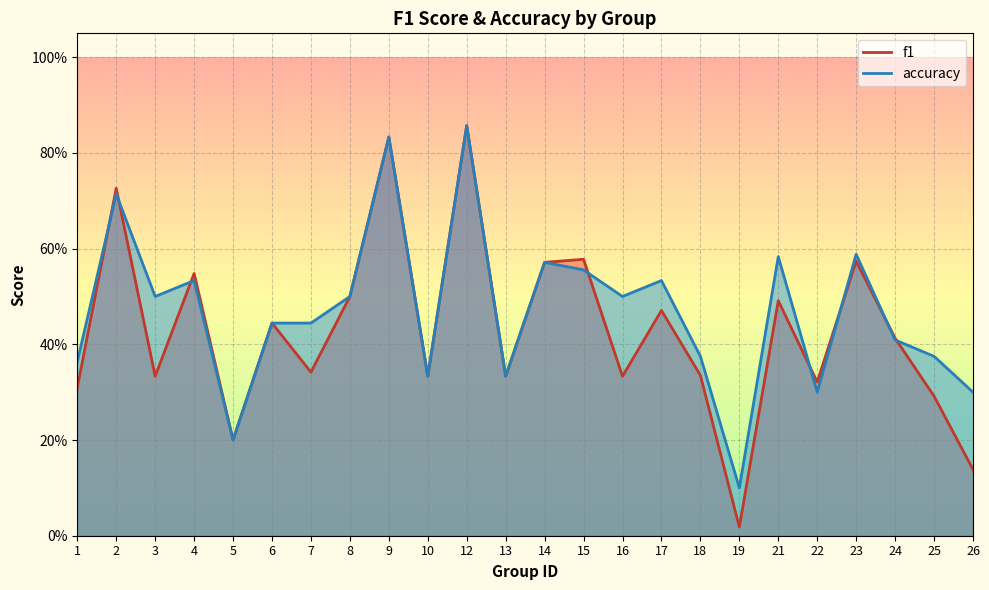

How many lines are shown in the chart?

2